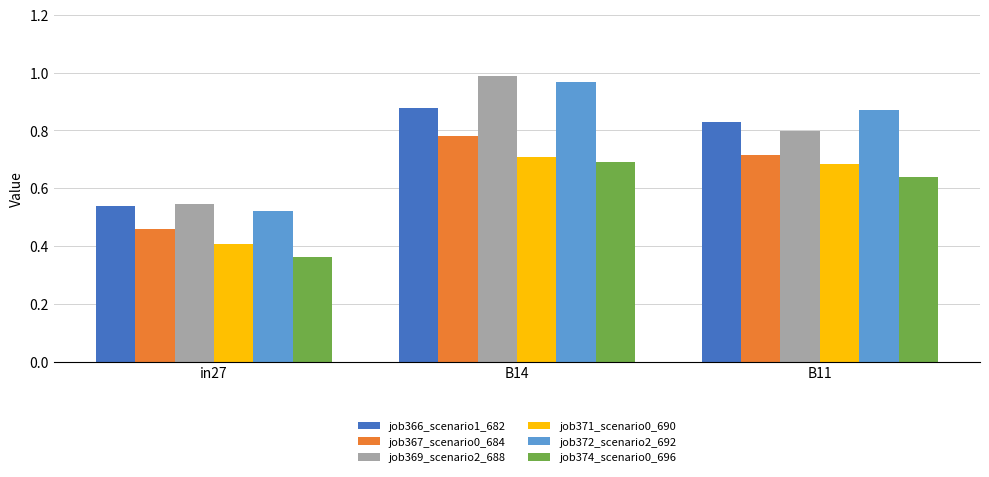

At which category is the sum across all series the highest?

B14